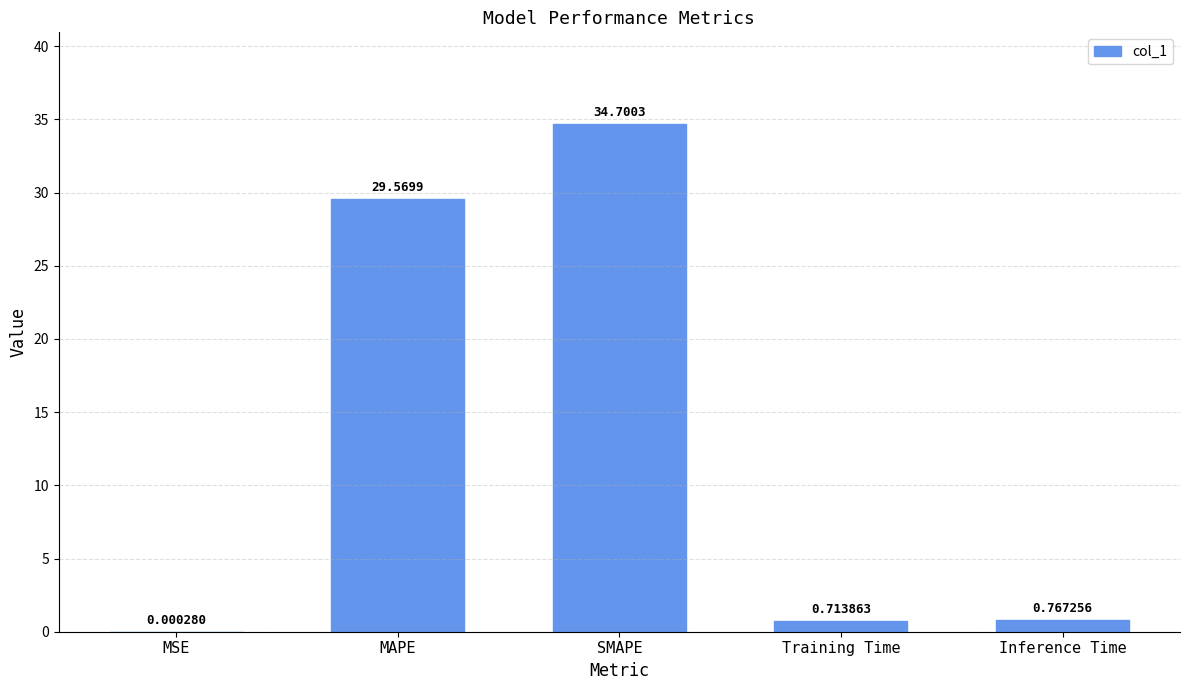

What is the sum of all values?

65.8